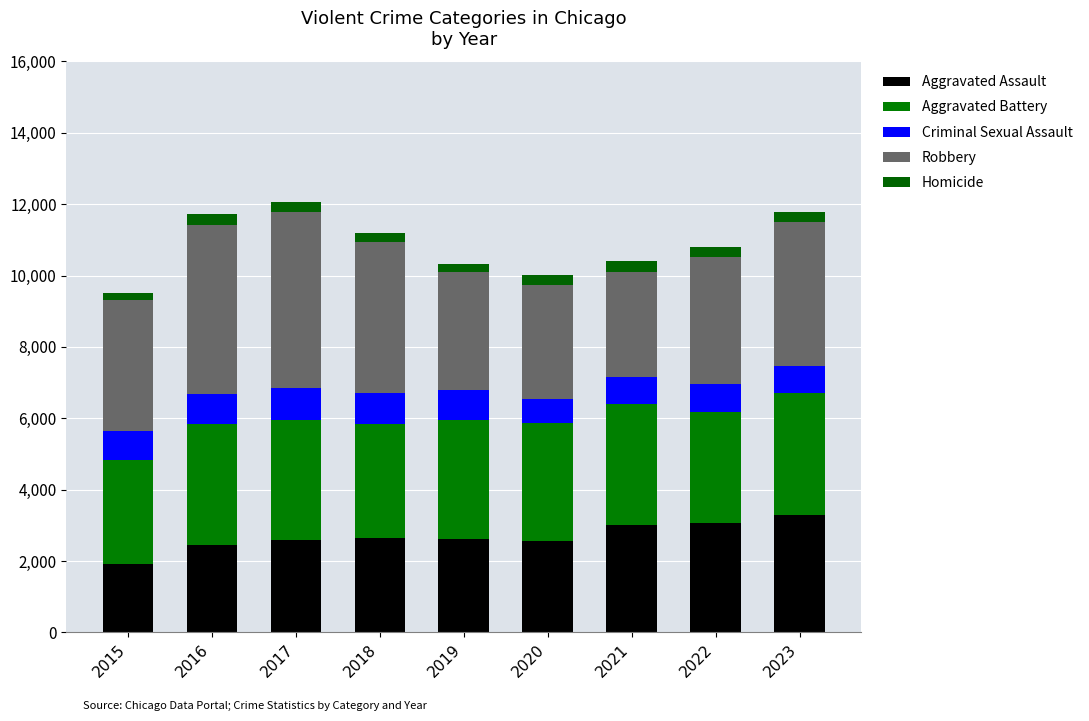

At how many categories does at least one series exceed 1945?

9